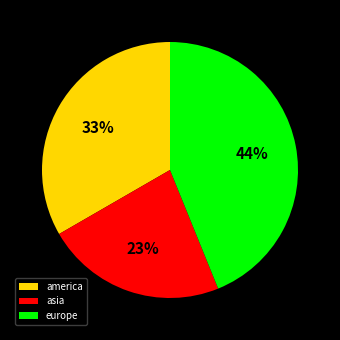

Rank the categories by value from highest to lowest.

europe, america, asia